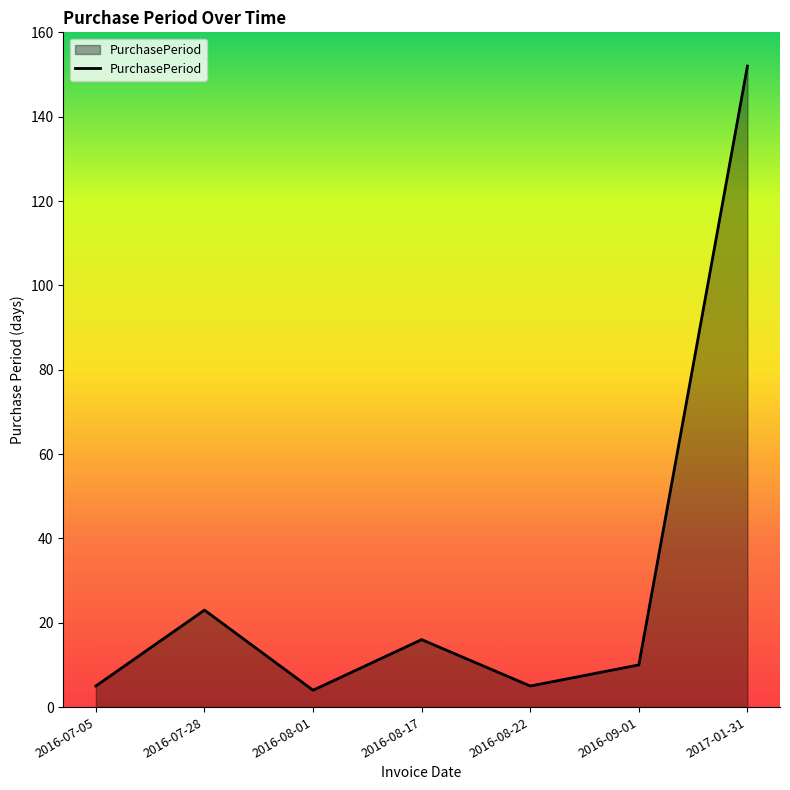

The chart shows a value of 5 at 2016-08-22. True or false?

True